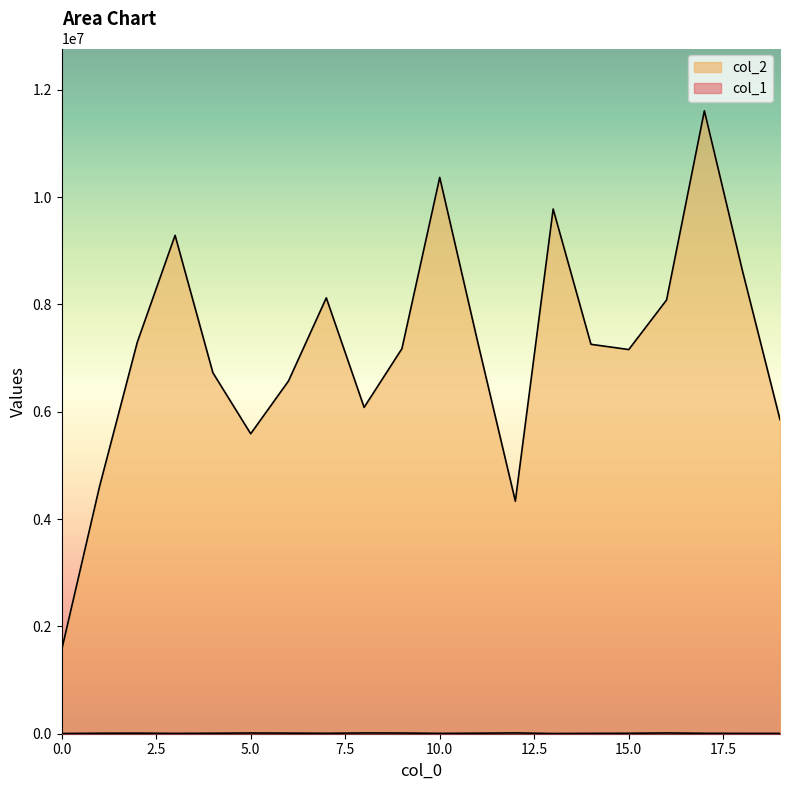

True or false: col_1 and col_2 cross at least once.

False